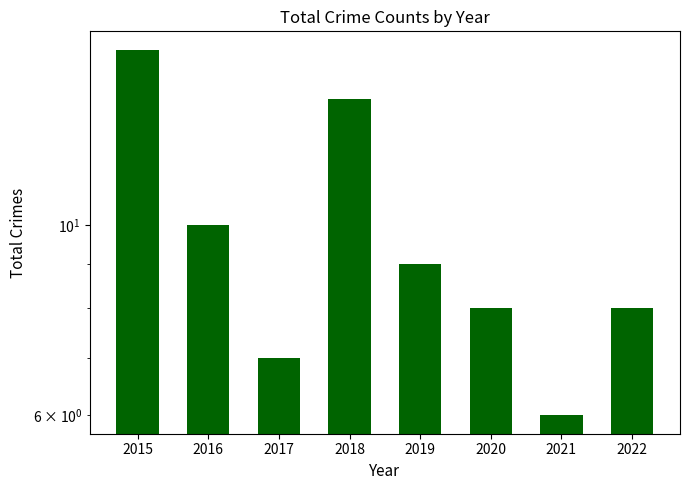

What is the greatest value displayed?

16